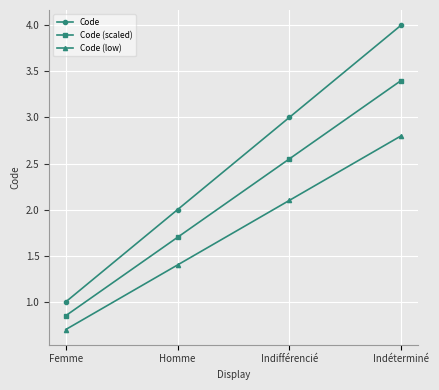

True or false: Code has a value of 0.6 at Homme.

False